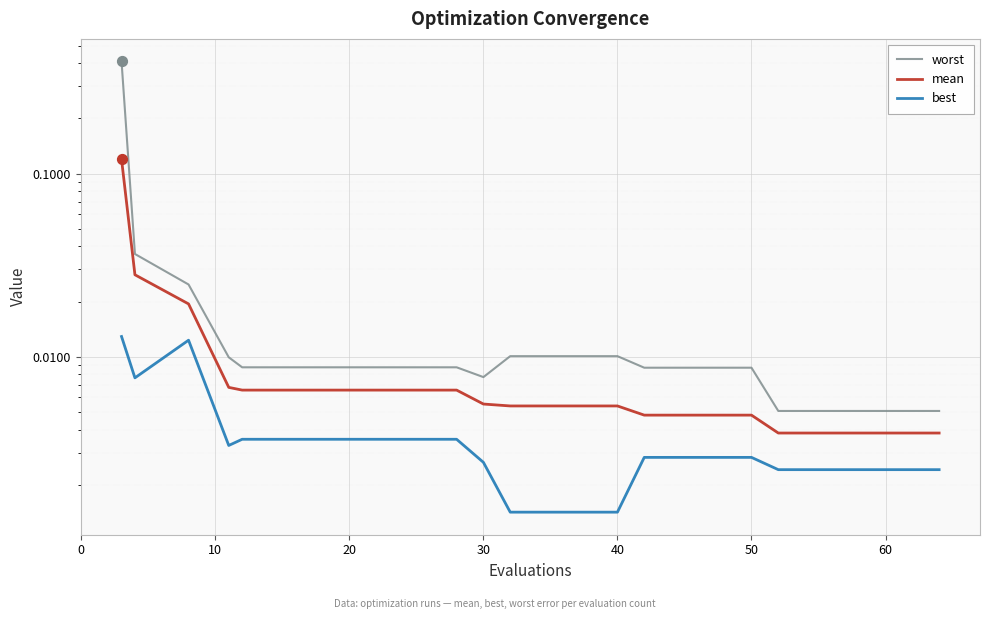

At how many categories does at least one series exceed 0?

20